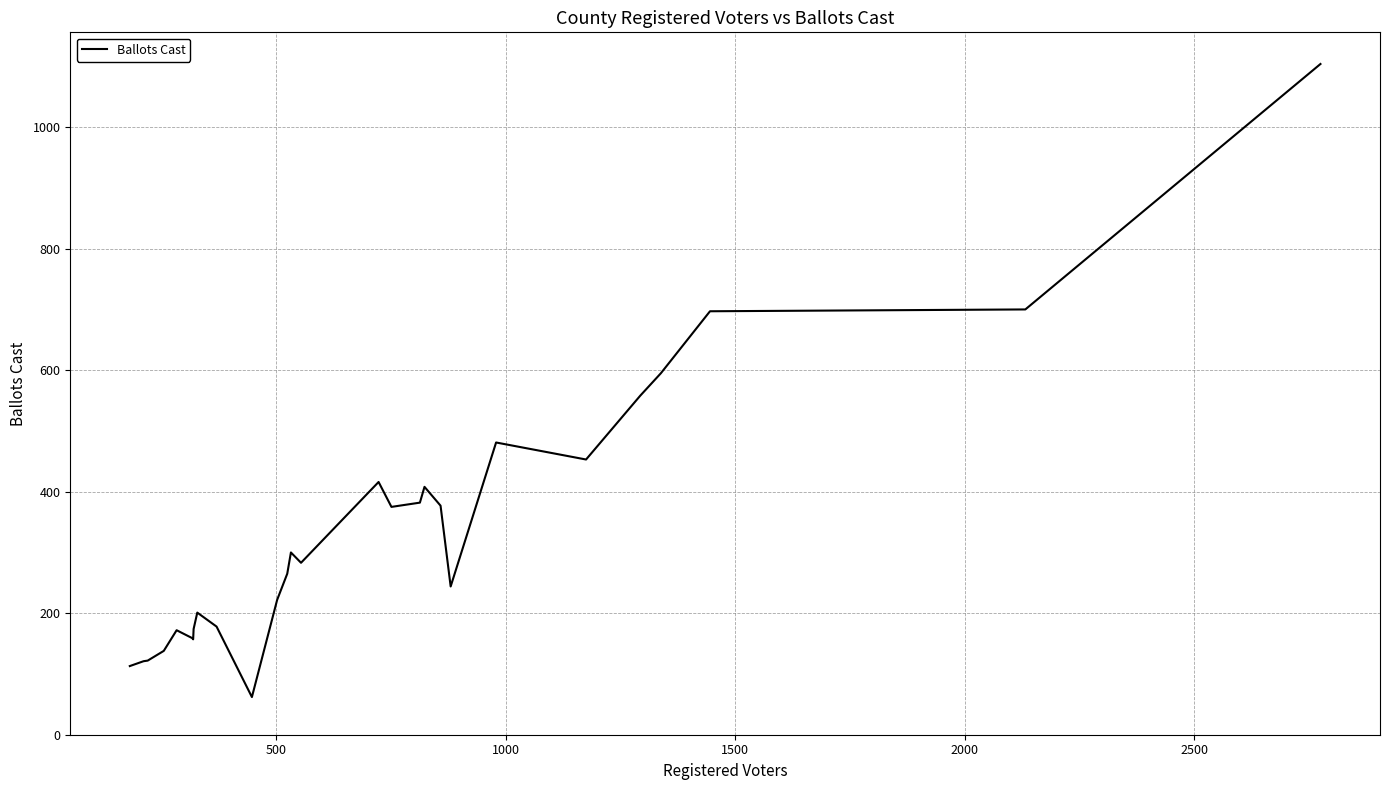

What is the difference between the maximum and minimum values?

1042